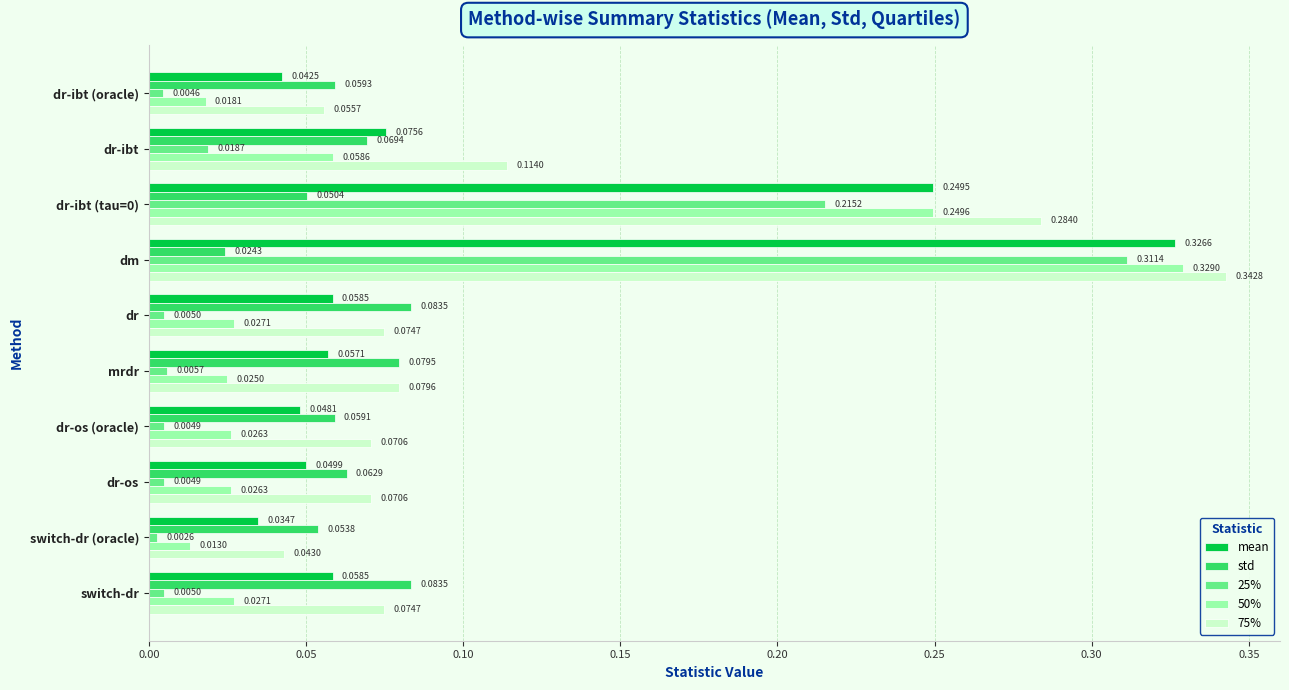

Which series has the largest range (max minus min)?

50%